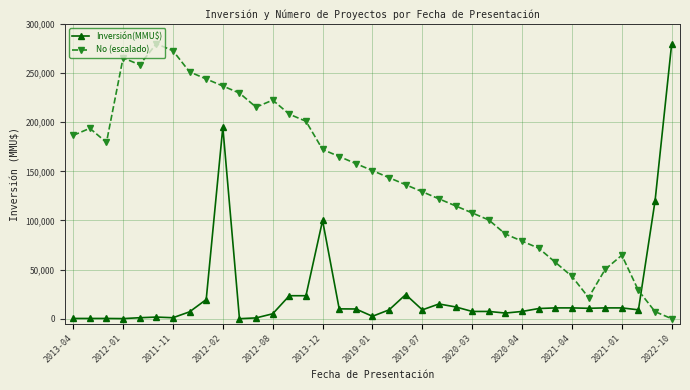

How many intersections are there between No (escalado) and Inversión(MMU$)?

1